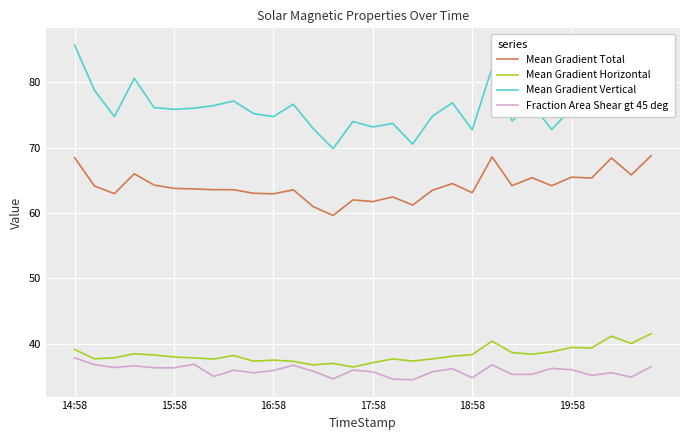

What is the average value of the Fraction Area Shear gt 45 deg series?

35.9